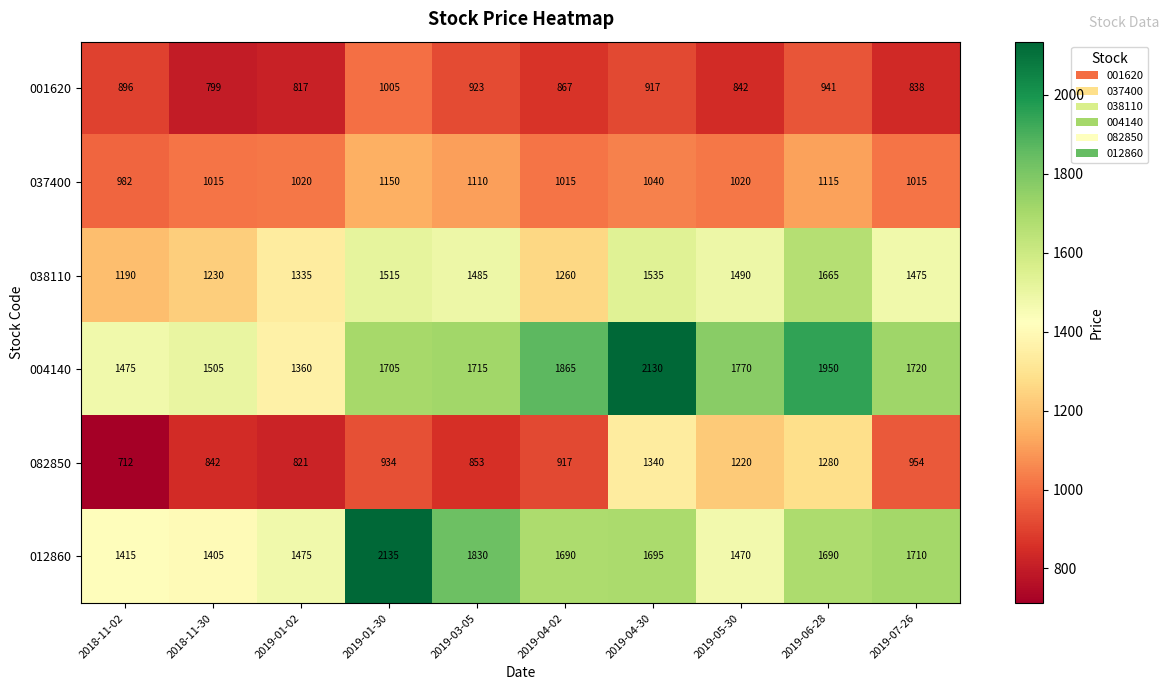

What value does the 037400 series have at 2019-01-02?

1020